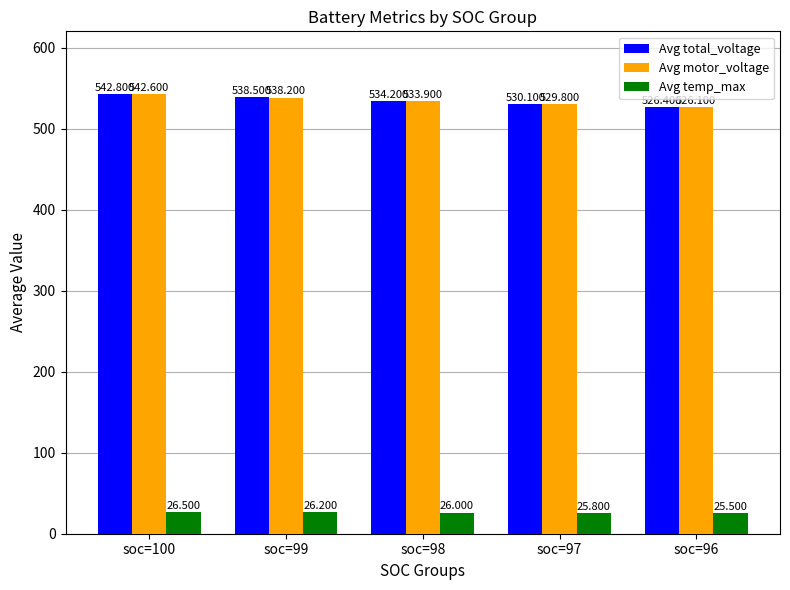

List the series in order of their peak value, lowest first.

Avg temp_max, Avg motor_voltage, Avg total_voltage